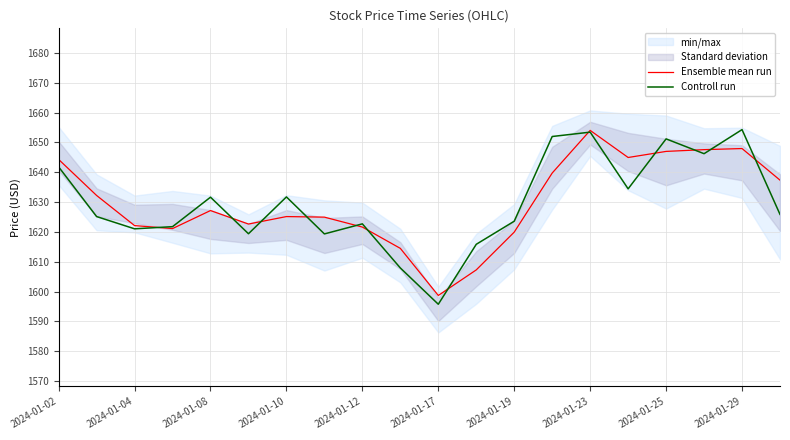

What is the minimum value for Controll run?

1595.7